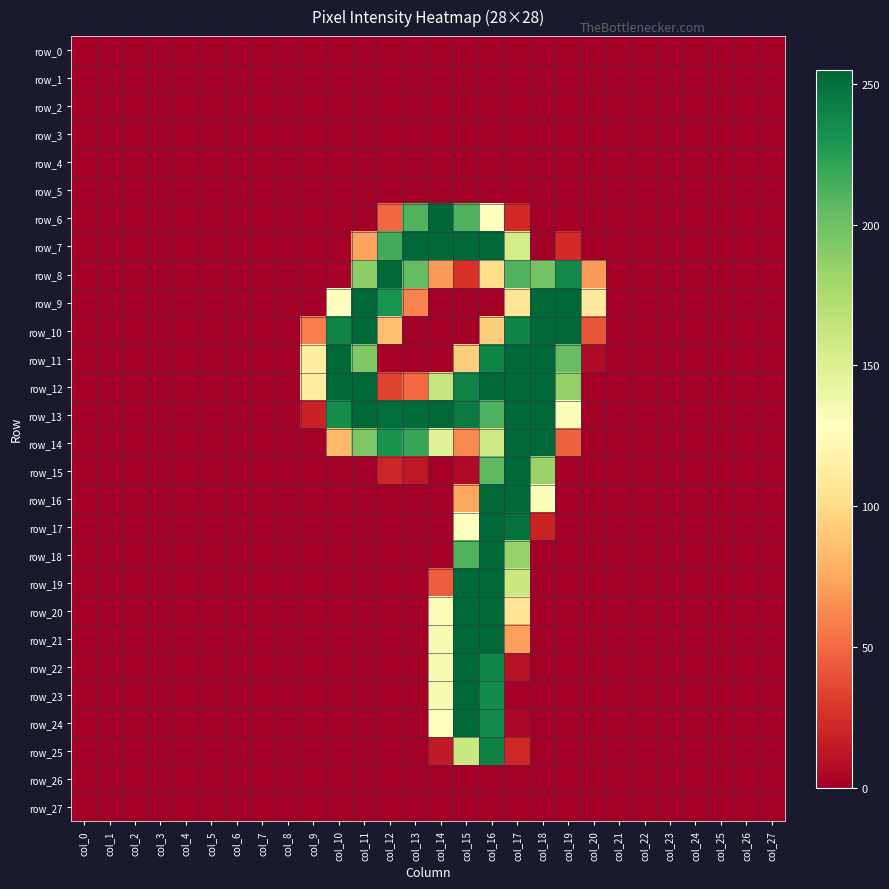

Reading left to right, list all the values displayed in this chart.

row_0: col_0=0	col_1=0	col_2=0	col_3=0	col_4=0	col_5=0	col_6=0	col_7=0	col_8=0	col_9=0	col_10=0	col_11=0	col_12=0	col_13=0	col_14=0	col_15=0	col_16=0	col_17=0	col_18=0	col_19=0	col_20=0	col_21=0	col_22=0	col_23=0	col_24=0	col_25=0	col_26=0	col_27=0
row_1: col_0=0	col_1=0	col_2=0	col_3=0	col_4=0	col_5=0	col_6=0	col_7=0	col_8=0	col_9=0	col_10=0	col_11=0	col_12=0	col_13=0	col_14=0	col_15=0	col_16=0	col_17=0	col_18=0	col_19=0	col_20=0	col_21=0	col_22=0	col_23=0	col_24=0	col_25=0	col_26=0	col_27=0
row_2: col_0=0	col_1=0	col_2=0	col_3=0	col_4=0	col_5=0	col_6=0	col_7=0	col_8=0	col_9=0	col_10=0	col_11=0	col_12=0	col_13=0	col_14=0	col_15=0	col_16=0	col_17=0	col_18=0	col_19=0	col_20=0	col_21=0	col_22=0	col_23=0	col_24=0	col_25=0	col_26=0	col_27=0
row_3: col_0=0	col_1=0	col_2=0	col_3=0	col_4=0	col_5=0	col_6=0	col_7=0	col_8=0	col_9=0	col_10=0	col_11=0	col_12=0	col_13=0	col_14=0	col_15=0	col_16=0	col_17=0	col_18=0	col_19=0	col_20=0	col_21=0	col_22=0	col_23=0	col_24=0	col_25=0	col_26=0	col_27=0
row_4: col_0=0	col_1=0	col_2=0	col_3=0	col_4=0	col_5=0	col_6=0	col_7=0	col_8=0	col_9=0	col_10=0	col_11=0	col_12=0	col_13=0	col_14=0	col_15=0	col_16=0	col_17=0	col_18=0	col_19=0	col_20=0	col_21=0	col_22=0	col_23=0	col_24=0	col_25=0	col_26=0	col_27=0
row_5: col_0=0	col_1=0	col_2=0	col_3=0	col_4=0	col_5=0	col_6=0	col_7=0	col_8=0	col_9=0	col_10=0	col_11=0	col_12=0	col_13=0	col_14=0	col_15=0	col_16=0	col_17=0	col_18=0	col_19=0	col_20=0	col_21=0	col_22=0	col_23=0	col_24=0	col_25=0	col_26=0	col_27=0
row_6: col_0=0	col_1=0	col_2=0	col_3=0	col_4=0	col_5=0	col_6=0	col_7=0	col_8=0	col_9=0	col_10=0	col_11=0	col_12=49	col_13=211	col_14=255	col_15=212	col_16=128	col_17=22	col_18=0	col_19=0	col_20=0	col_21=0	col_22=0	col_23=0	col_24=0	col_25=0	col_26=0	col_27=0
row_7: col_0=0	col_1=0	col_2=0	col_3=0	col_4=0	col_5=0	col_6=0	col_7=0	col_8=0	col_9=0	col_10=0	col_11=73	col_12=216	col_13=254	col_14=254	col_15=254	col_16=254	col_17=155	col_18=0	col_19=23	col_20=0	col_21=0	col_22=0	col_23=0	col_24=0	col_25=0	col_26=0	col_27=0
row_8: col_0=0	col_1=0	col_2=0	col_3=0	col_4=0	col_5=0	col_6=0	col_7=0	col_8=0	col_9=0	col_10=2	col_11=189	col_12=254	col_13=205	col_14=69	col_15=26	col_16=102	col_17=211	col_18=198	col_19=237	col_20=69	col_21=0	col_22=0	col_23=0	col_24=0	col_25=0	col_26=0	col_27=0
row_9: col_0=0	col_1=0	col_2=0	col_3=0	col_4=0	col_5=0	col_6=0	col_7=0	col_8=0	col_9=0	col_10=128	col_11=254	col_12=231	col_13=60	col_14=0	col_15=0	col_16=0	col_17=107	col_18=254	col_19=254	col_20=111	col_21=0	col_22=0	col_23=0	col_24=0	col_25=0	col_26=0	col_27=0
row_10: col_0=0	col_1=0	col_2=0	col_3=0	col_4=0	col_5=0	col_6=0	col_7=0	col_8=0	col_9=58	col_10=240	col_11=254	col_12=86	col_13=0	col_14=0	col_15=0	col_16=93	col_17=239	col_18=254	col_19=254	col_20=41	col_21=0	col_22=0	col_23=0	col_24=0	col_25=0	col_26=0	col_27=0
row_11: col_0=0	col_1=0	col_2=0	col_3=0	col_4=0	col_5=0	col_6=0	col_7=0	col_8=0	col_9=112	col_10=254	col_11=194	col_12=2	col_13=0	col_14=0	col_15=93	col_16=239	col_17=254	col_18=254	col_19=204	col_20=6	col_21=0	col_22=0	col_23=0	col_24=0	col_25=0	col_26=0	col_27=0
row_12: col_0=0	col_1=0	col_2=0	col_3=0	col_4=0	col_5=0	col_6=0	col_7=0	col_8=0	col_9=112	col_10=254	col_11=254	col_12=34	col_13=50	col_14=163	col_15=240	col_16=254	col_17=254	col_18=254	col_19=186	col_20=0	col_21=0	col_22=0	col_23=0	col_24=0	col_25=0	col_26=0	col_27=0
row_13: col_0=0	col_1=0	col_2=0	col_3=0	col_4=0	col_5=0	col_6=0	col_7=0	col_8=0	col_9=18	col_10=235	col_11=254	col_12=251	col_13=252	col_14=254	col_15=245	col_16=212	col_17=254	col_18=254	col_19=130	col_20=0	col_21=0	col_22=0	col_23=0	col_24=0	col_25=0	col_26=0	col_27=0
row_14: col_0=0	col_1=0	col_2=0	col_3=0	col_4=0	col_5=0	col_6=0	col_7=0	col_8=0	col_9=0	col_10=82	col_11=195	col_12=232	col_13=220	col_14=148	col_15=62	col_16=159	col_17=254	col_18=254	col_19=46	col_20=0	col_21=0	col_22=0	col_23=0	col_24=0	col_25=0	col_26=0	col_27=0
row_15: col_0=0	col_1=0	col_2=0	col_3=0	col_4=0	col_5=0	col_6=0	col_7=0	col_8=0	col_9=0	col_10=0	col_11=0	col_12=20	col_13=13	col_14=0	col_15=6	col_16=206	col_17=254	col_18=183	col_19=1	col_20=0	col_21=0	col_22=0	col_23=0	col_24=0	col_25=0	col_26=0	col_27=0
row_16: col_0=0	col_1=0	col_2=0	col_3=0	col_4=0	col_5=0	col_6=0	col_7=0	col_8=0	col_9=0	col_10=0	col_11=0	col_12=0	col_13=0	col_14=0	col_15=74	col_16=254	col_17=254	col_18=131	col_19=0	col_20=0	col_21=0	col_22=0	col_23=0	col_24=0	col_25=0	col_26=0	col_27=0
row_17: col_0=0	col_1=0	col_2=0	col_3=0	col_4=0	col_5=0	col_6=0	col_7=0	col_8=0	col_9=0	col_10=0	col_11=0	col_12=0	col_13=0	col_14=0	col_15=128	col_16=254	col_17=250	col_18=19	col_19=0	col_20=0	col_21=0	col_22=0	col_23=0	col_24=0	col_25=0	col_26=0	col_27=0
row_18: col_0=0	col_1=0	col_2=0	col_3=0	col_4=0	col_5=0	col_6=0	col_7=0	col_8=0	col_9=0	col_10=0	col_11=0	col_12=0	col_13=0	col_14=1	col_15=211	col_16=254	col_17=185	col_18=0	col_19=0	col_20=0	col_21=0	col_22=0	col_23=0	col_24=0	col_25=0	col_26=0	col_27=0
row_19: col_0=0	col_1=0	col_2=0	col_3=0	col_4=0	col_5=0	col_6=0	col_7=0	col_8=0	col_9=0	col_10=0	col_11=0	col_12=0	col_13=0	col_14=45	col_15=254	col_16=254	col_17=160	col_18=0	col_19=0	col_20=0	col_21=0	col_22=0	col_23=0	col_24=0	col_25=0	col_26=0	col_27=0
row_20: col_0=0	col_1=0	col_2=0	col_3=0	col_4=0	col_5=0	col_6=0	col_7=0	col_8=0	col_9=0	col_10=0	col_11=0	col_12=0	col_13=0	col_14=131	col_15=254	col_16=254	col_17=106	col_18=0	col_19=0	col_20=0	col_21=0	col_22=0	col_23=0	col_24=0	col_25=0	col_26=0	col_27=0
row_21: col_0=0	col_1=0	col_2=0	col_3=0	col_4=0	col_5=0	col_6=0	col_7=0	col_8=0	col_9=0	col_10=0	col_11=0	col_12=0	col_13=0	col_14=134	col_15=254	col_16=254	col_17=71	col_18=0	col_19=0	col_20=0	col_21=0	col_22=0	col_23=0	col_24=0	col_25=0	col_26=0	col_27=0
row_22: col_0=0	col_1=0	col_2=0	col_3=0	col_4=0	col_5=0	col_6=0	col_7=0	col_8=0	col_9=0	col_10=0	col_11=0	col_12=0	col_13=0	col_14=134	col_15=254	col_16=238	col_17=10	col_18=0	col_19=0	col_20=0	col_21=0	col_22=0	col_23=0	col_24=0	col_25=0	col_26=0	col_27=0
row_23: col_0=0	col_1=0	col_2=0	col_3=0	col_4=0	col_5=0	col_6=0	col_7=0	col_8=0	col_9=0	col_10=0	col_11=0	col_12=0	col_13=0	col_14=134	col_15=254	col_16=236	col_17=0	col_18=0	col_19=0	col_20=0	col_21=0	col_22=0	col_23=0	col_24=0	col_25=0	col_26=0	col_27=0
row_24: col_0=0	col_1=0	col_2=0	col_3=0	col_4=0	col_5=0	col_6=0	col_7=0	col_8=0	col_9=0	col_10=0	col_11=0	col_12=0	col_13=0	col_14=129	col_15=254	col_16=237	col_17=4	col_18=0	col_19=0	col_20=0	col_21=0	col_22=0	col_23=0	col_24=0	col_25=0	col_26=0	col_27=0
row_25: col_0=0	col_1=0	col_2=0	col_3=0	col_4=0	col_5=0	col_6=0	col_7=0	col_8=0	col_9=0	col_10=0	col_11=0	col_12=0	col_13=0	col_14=14	col_15=160	col_16=241	col_17=21	col_18=0	col_19=0	col_20=0	col_21=0	col_22=0	col_23=0	col_24=0	col_25=0	col_26=0	col_27=0
row_26: col_0=0	col_1=0	col_2=0	col_3=0	col_4=0	col_5=0	col_6=0	col_7=0	col_8=0	col_9=0	col_10=0	col_11=0	col_12=0	col_13=0	col_14=0	col_15=0	col_16=0	col_17=0	col_18=0	col_19=0	col_20=0	col_21=0	col_22=0	col_23=0	col_24=0	col_25=0	col_26=0	col_27=0
row_27: col_0=0	col_1=0	col_2=0	col_3=0	col_4=0	col_5=0	col_6=0	col_7=0	col_8=0	col_9=0	col_10=0	col_11=0	col_12=0	col_13=0	col_14=0	col_15=0	col_16=0	col_17=0	col_18=0	col_19=0	col_20=0	col_21=0	col_22=0	col_23=0	col_24=0	col_25=0	col_26=0	col_27=0